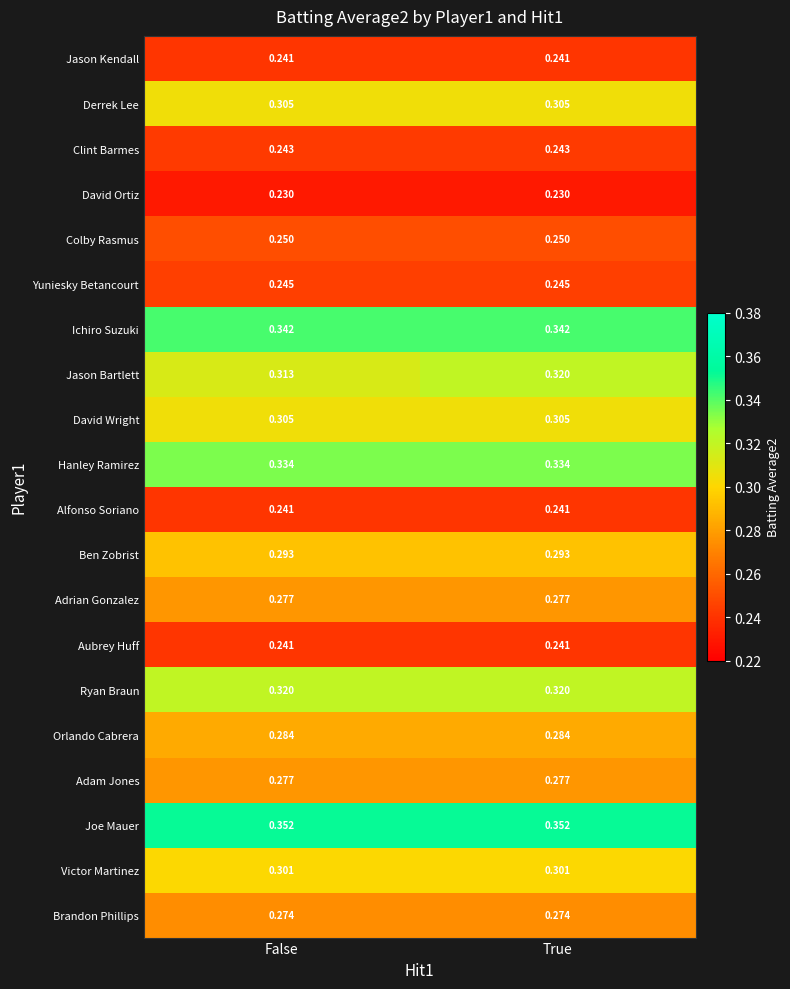

Which series has the widest spread of values?

Jason Bartlett